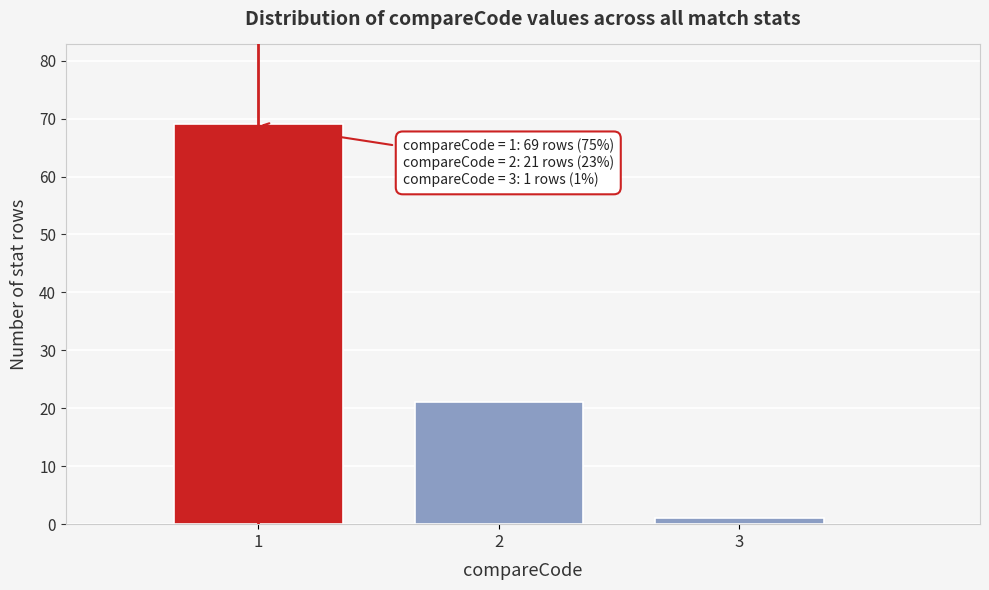

Reading right to left, transcribe all the data shown in this chart.

1	21	69